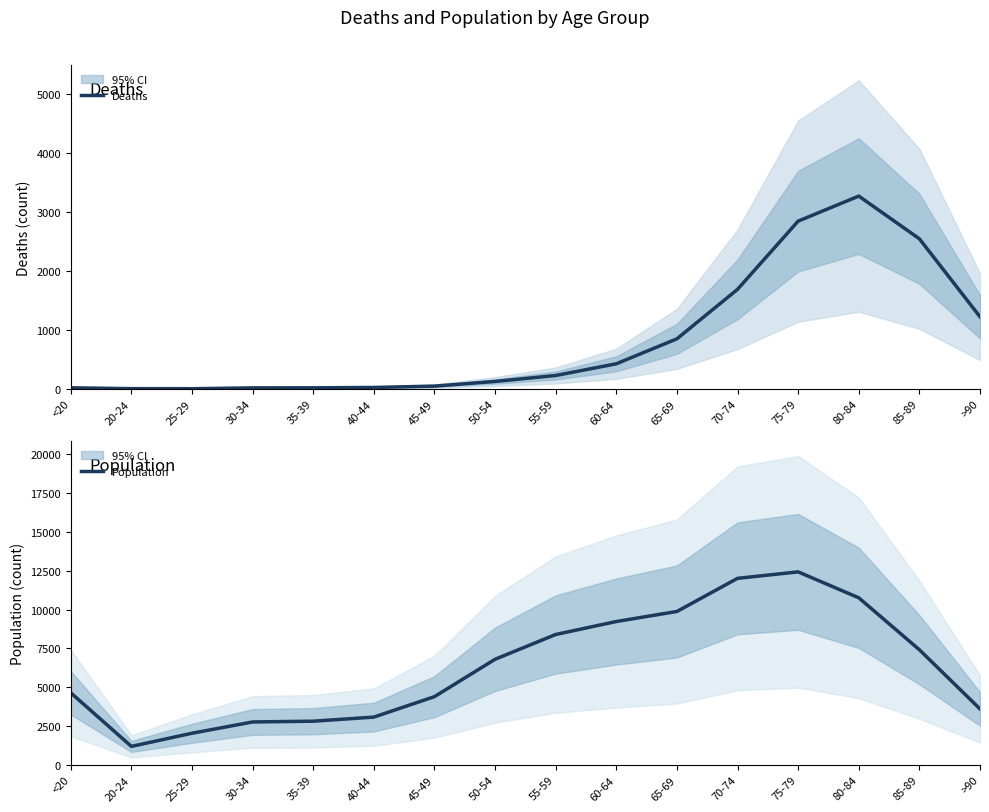

How many lines are shown in the chart?

2